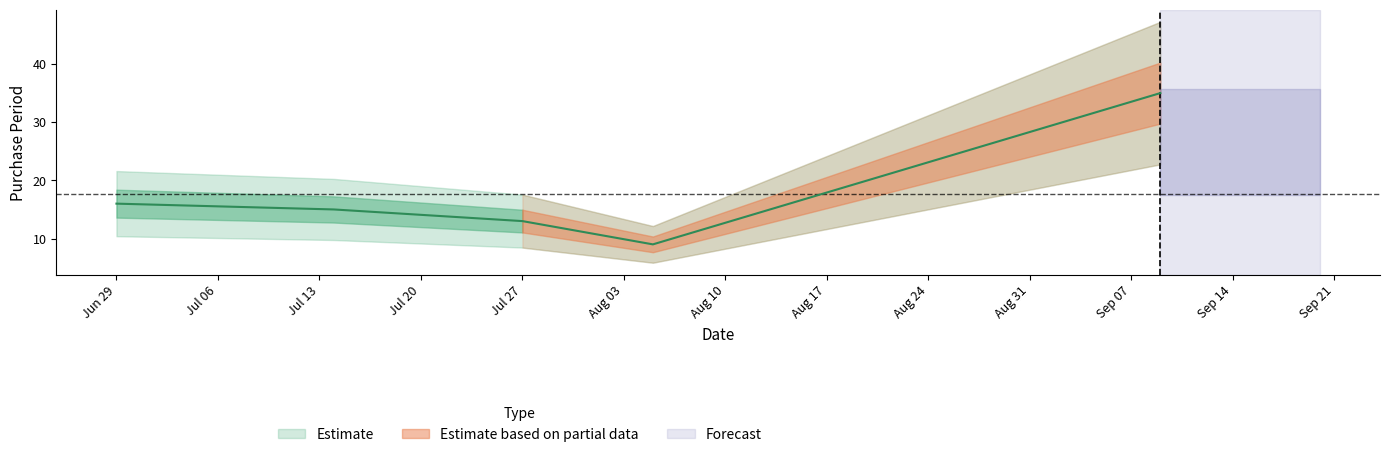

Which has a higher value, 2015-06-29 or 2015-09-09?

2015-09-09